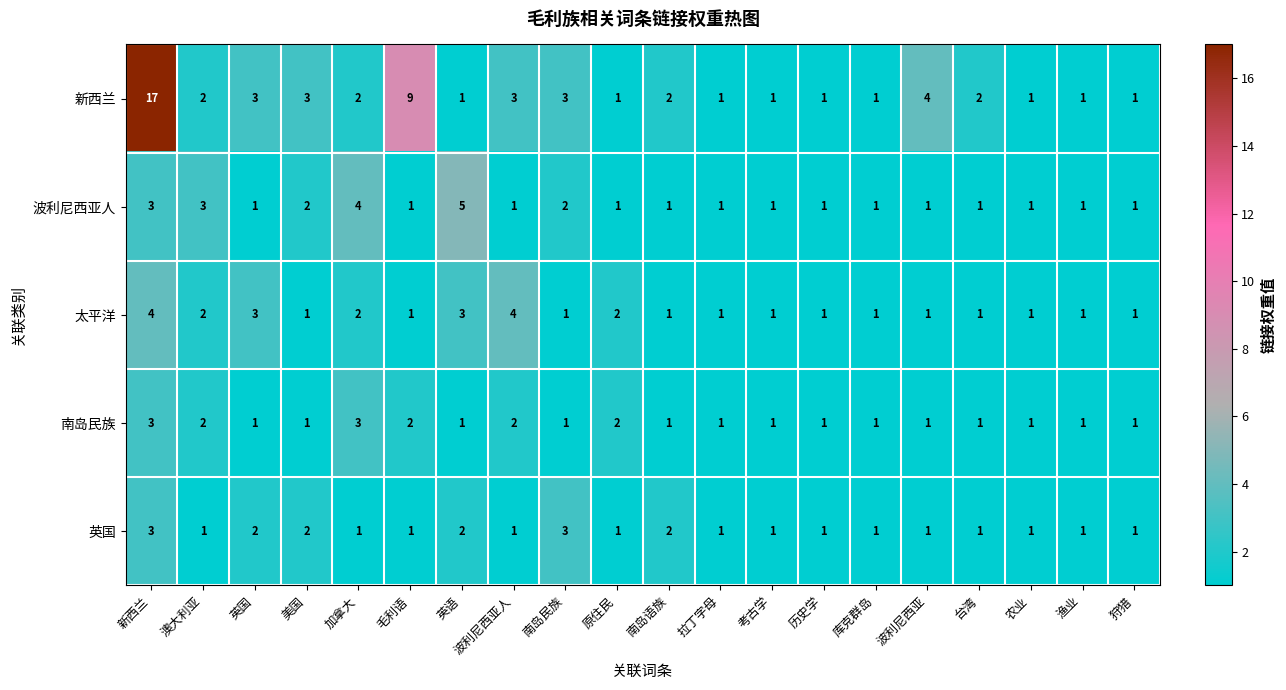

The value of 英国 at 英语 is 3. True or false?

False